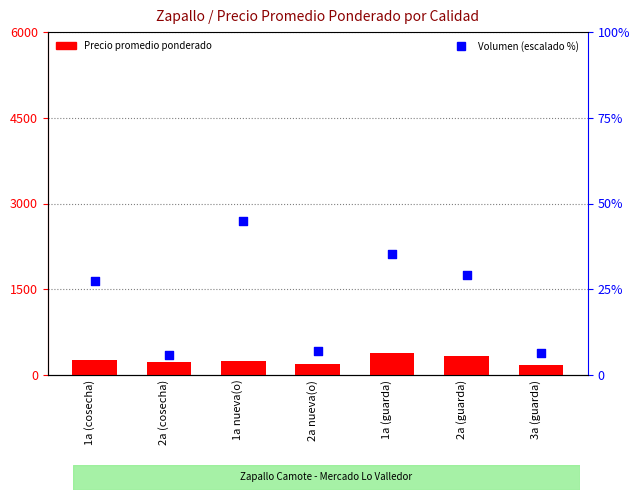

At how many categories does at least one series exceed 260?

3